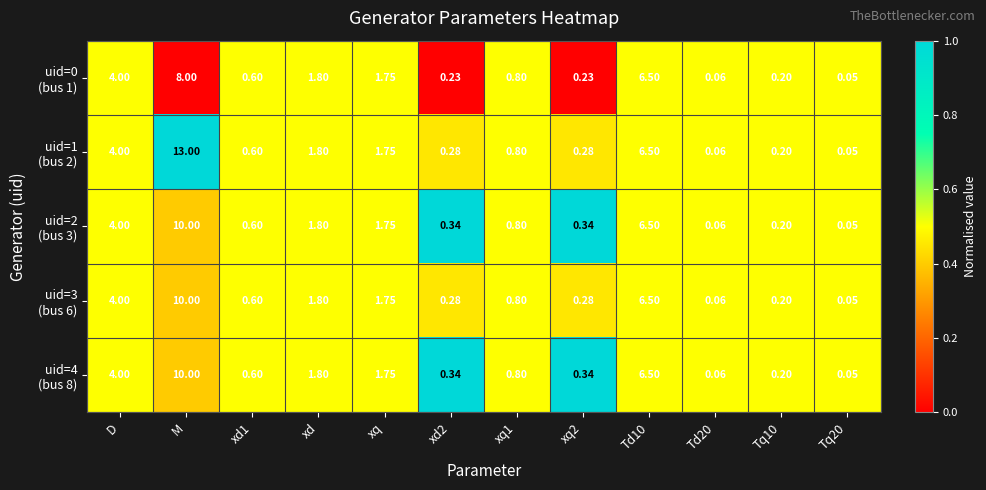

At which category is the sum across all series the highest?

M